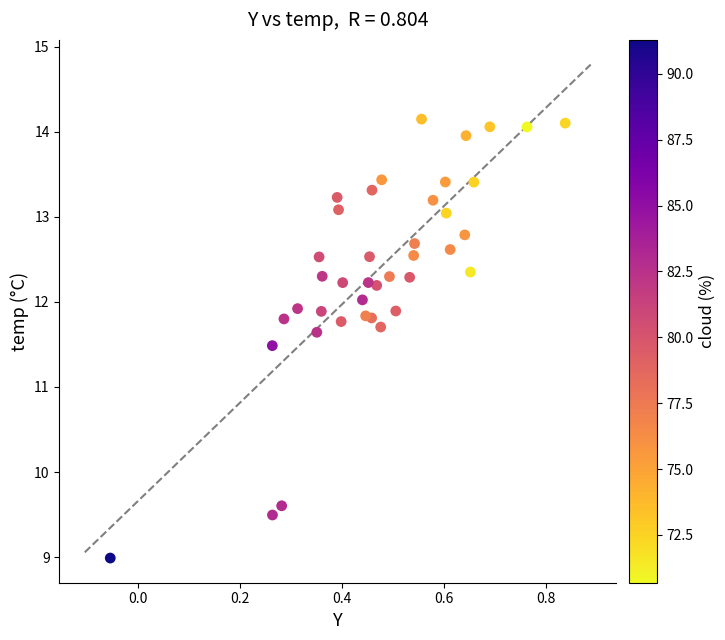

What Y value in the scatter plot is closest to 11?

11.5